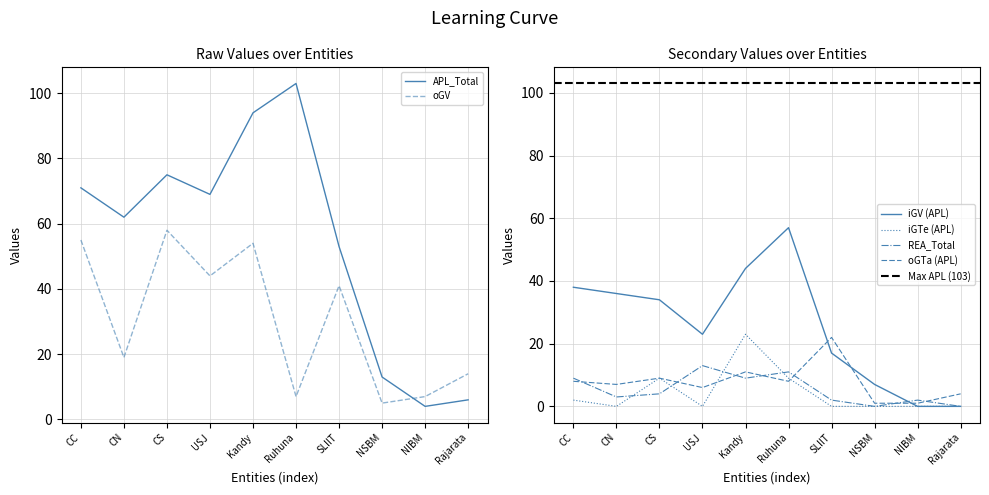

True or false: oGV has more than 1 points higher than both neighbors.

True